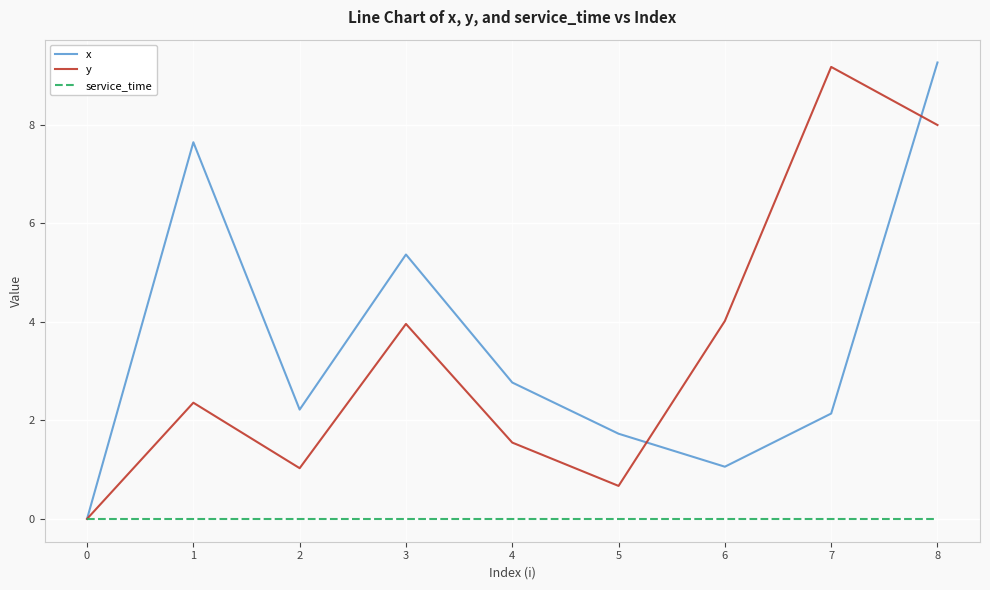

Which series has the largest total across all categories?

x